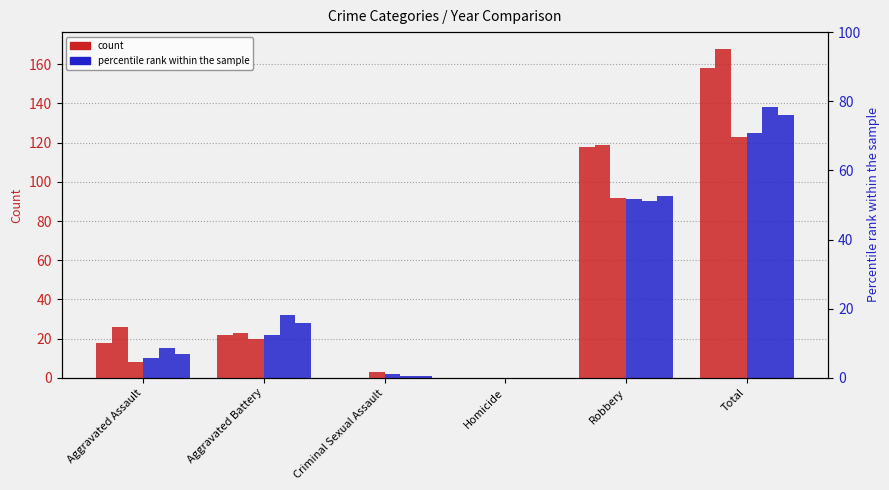

Reading left to right, list all the values displayed in this chart.

2019: Aggravated Assault=18	Aggravated Battery=22	Criminal Sexual Assault=0	Homicide=0	Robbery=118	Total=158
2020: Aggravated Assault=26	Aggravated Battery=23	Criminal Sexual Assault=0	Homicide=0	Robbery=119	Total=168
2015: Aggravated Assault=8	Aggravated Battery=20	Criminal Sexual Assault=3	Homicide=0	Robbery=92	Total=123
2016: Aggravated Assault=10	Aggravated Battery=22	Criminal Sexual Assault=2	Homicide=0	Robbery=91	Total=125
2017: Aggravated Assault=15	Aggravated Battery=32	Criminal Sexual Assault=1	Homicide=0	Robbery=90	Total=138
2018: Aggravated Assault=12	Aggravated Battery=28	Criminal Sexual Assault=1	Homicide=0	Robbery=93	Total=134